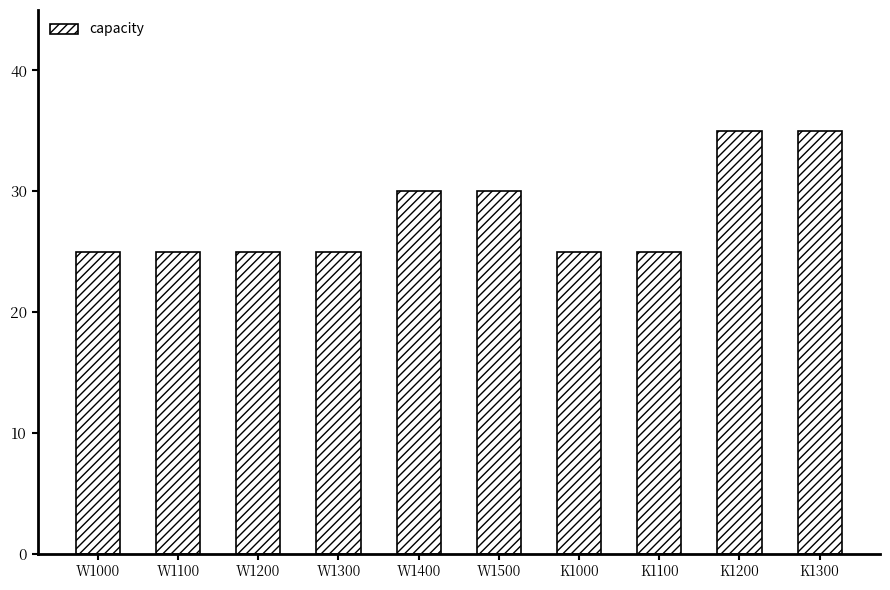

What is the label of the 5th bar from the right?

W1500